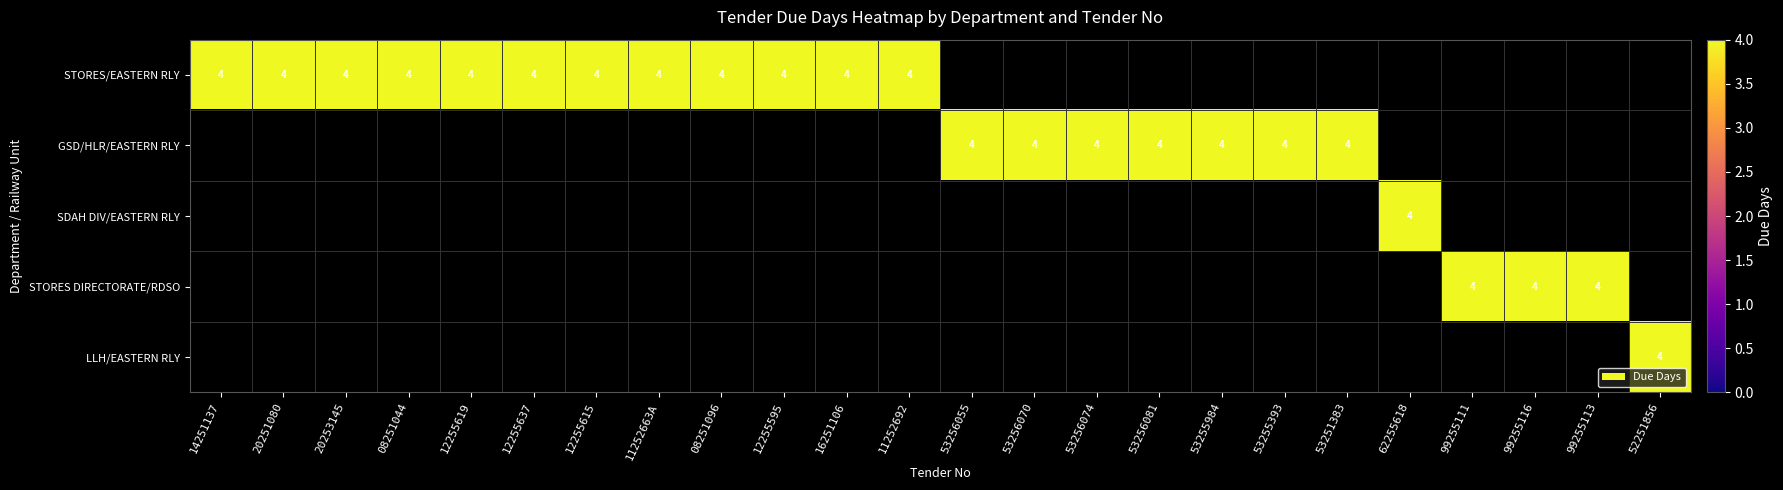

List the labels in order of SDAH DIV/EASTERN RLY value, smallest first.

14251137, 20251080, 20253145, 08251044, 12255619, 12255637, 12255615, 11252663A, 08251096, 12255595, 16251106, 11252692, 53256055, 53256070, 53256074, 53256081, 53255984, 53255393, 53251383, 99255111, 99255116, 99255113, 52251856, 62255618